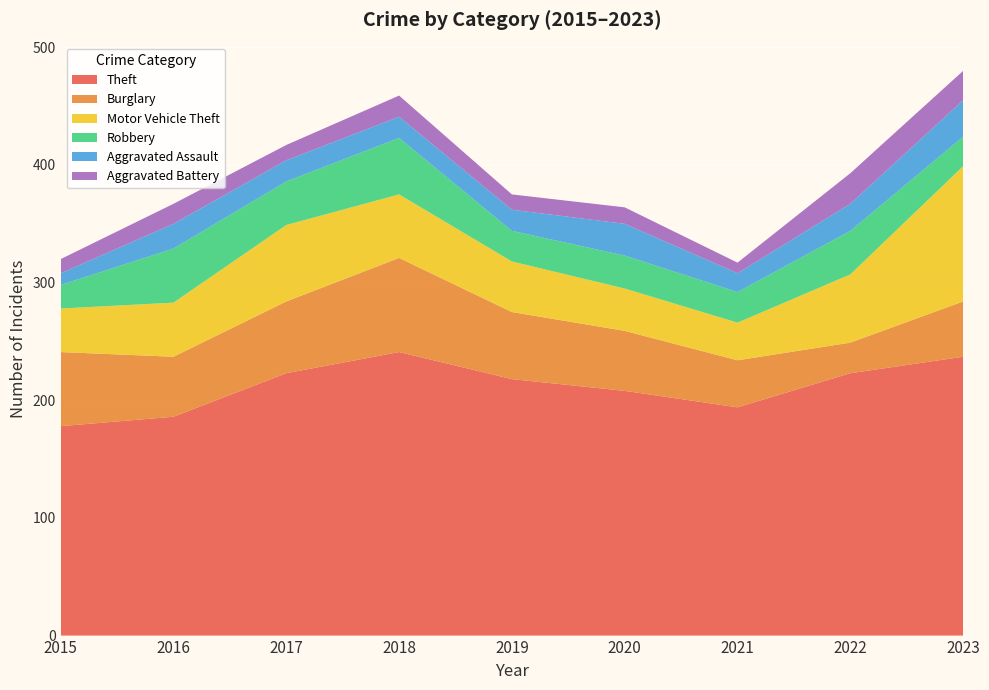

Reading left to right, list all the values displayed in this chart.

Theft: 178	186	223	241	218	208	194	223	237
Burglary: 63	51	61	80	57	51	40	26	47
Motor Vehicle Theft: 37	46	65	54	43	36	32	58	115
Robbery: 20	46	37	48	26	28	26	37	25
Aggravated Assault: 10	21	18	18	18	27	16	23	31
Aggravated Battery: 12	17	13	18	13	14	9	26	25